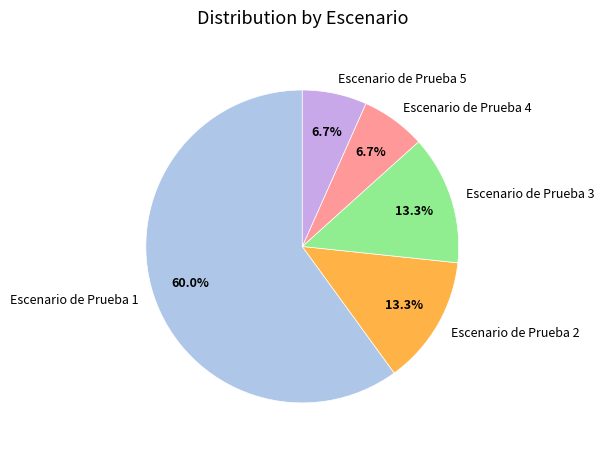

What is the ratio of the value at Escenario de Prueba 3 to the value at Escenario de Prueba 1?

0.2